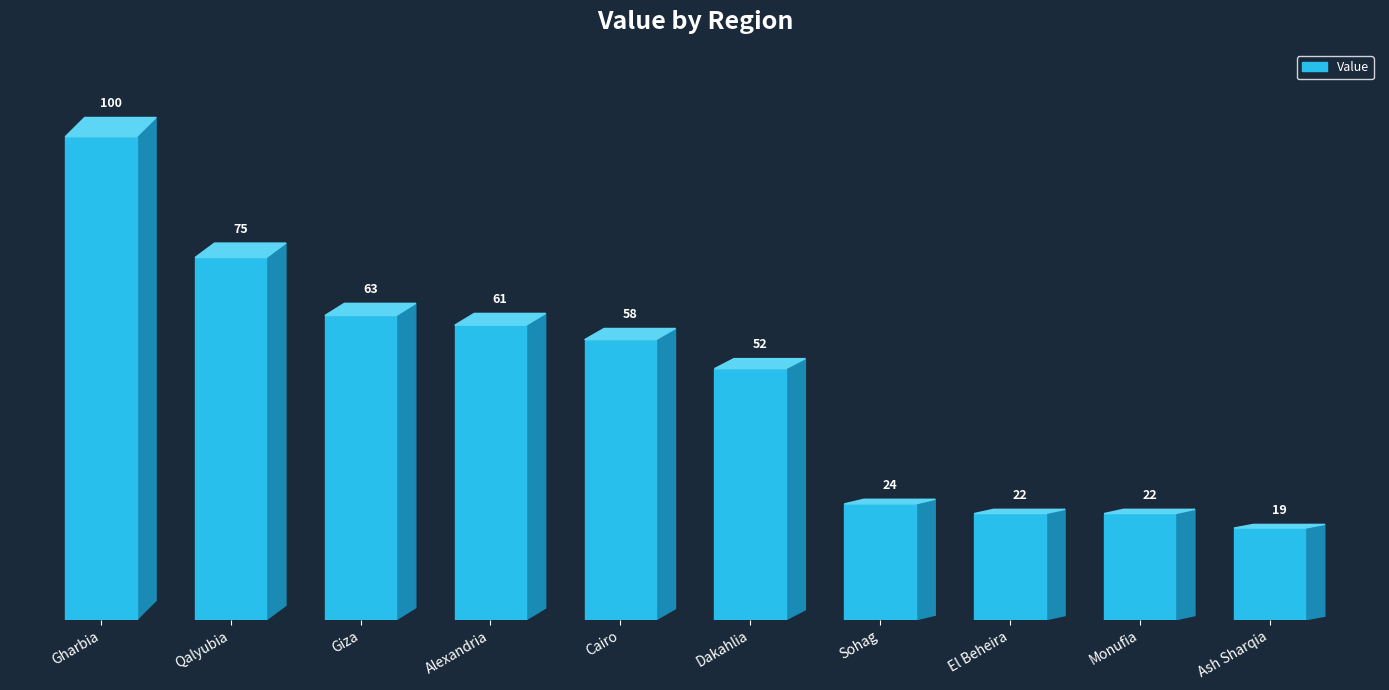

Reading right to left, extract all data points from this chart.

19	22	22	24	52	58	61	63	75	100